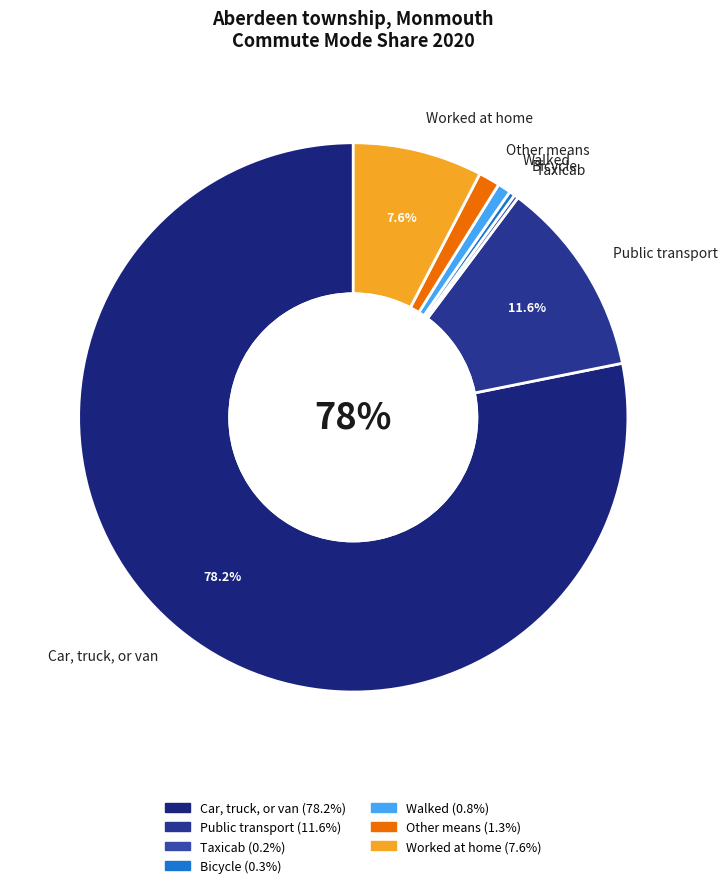

What is the largest slice in the pie chart?

Car, truck, or van